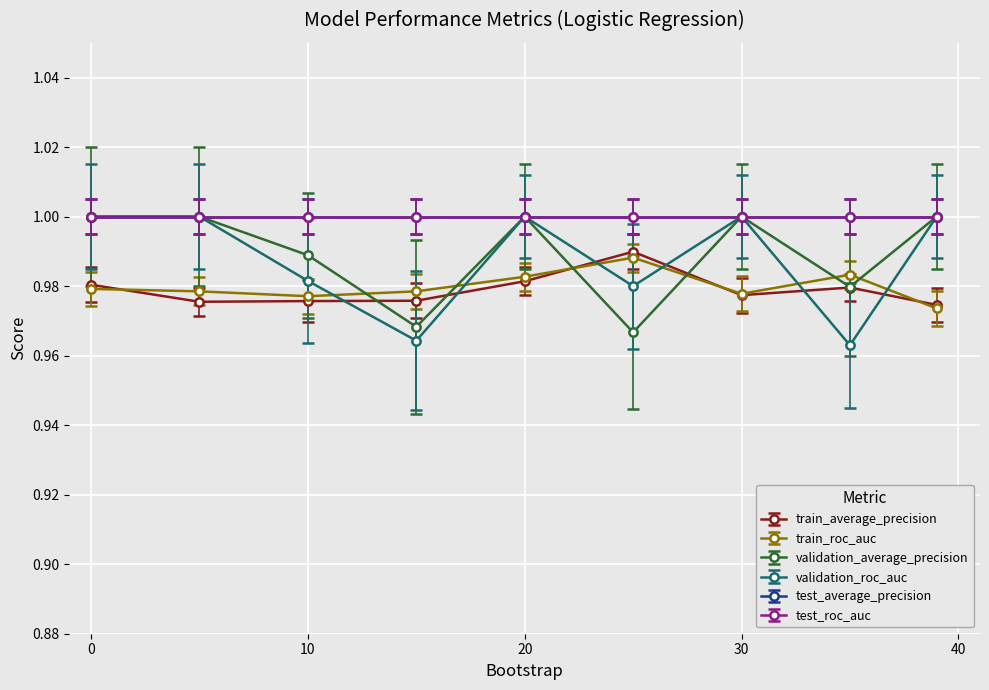

Does the chart have visible grid lines?

Yes